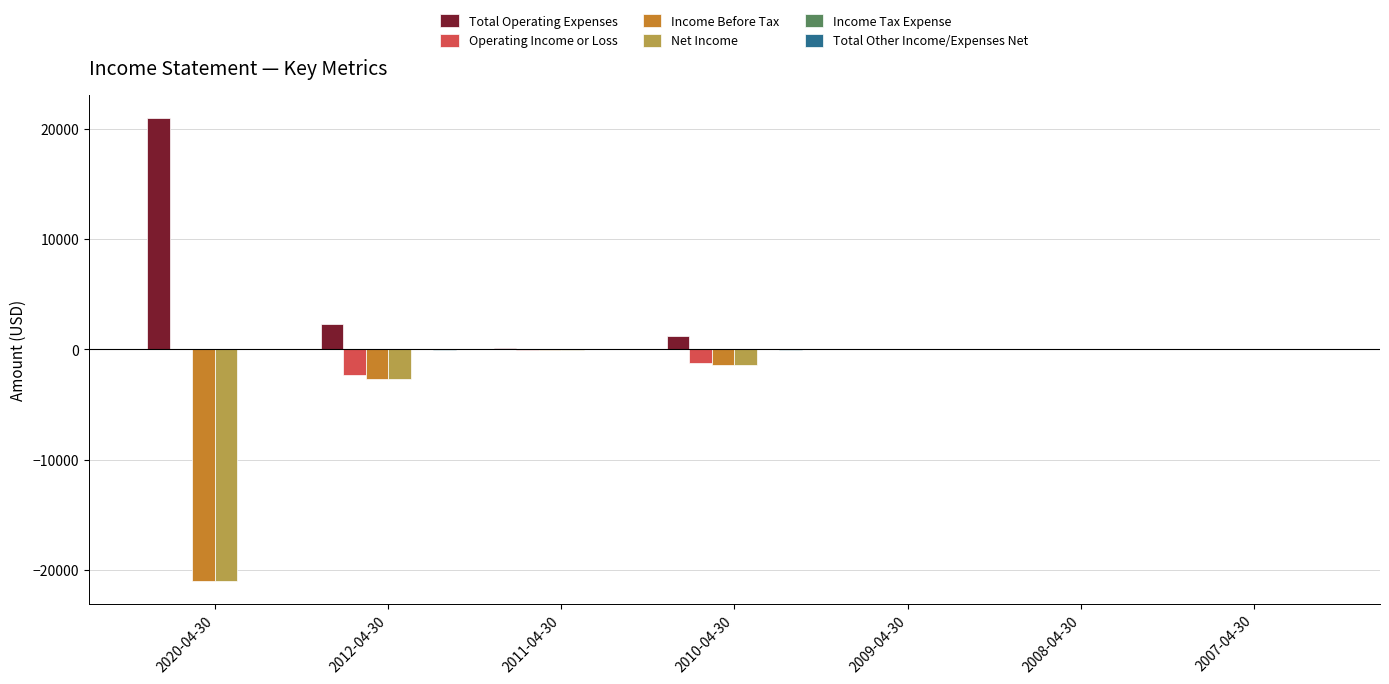

Is it true that Total Operating Expenses equals -13997 at 2007-04-30?

False